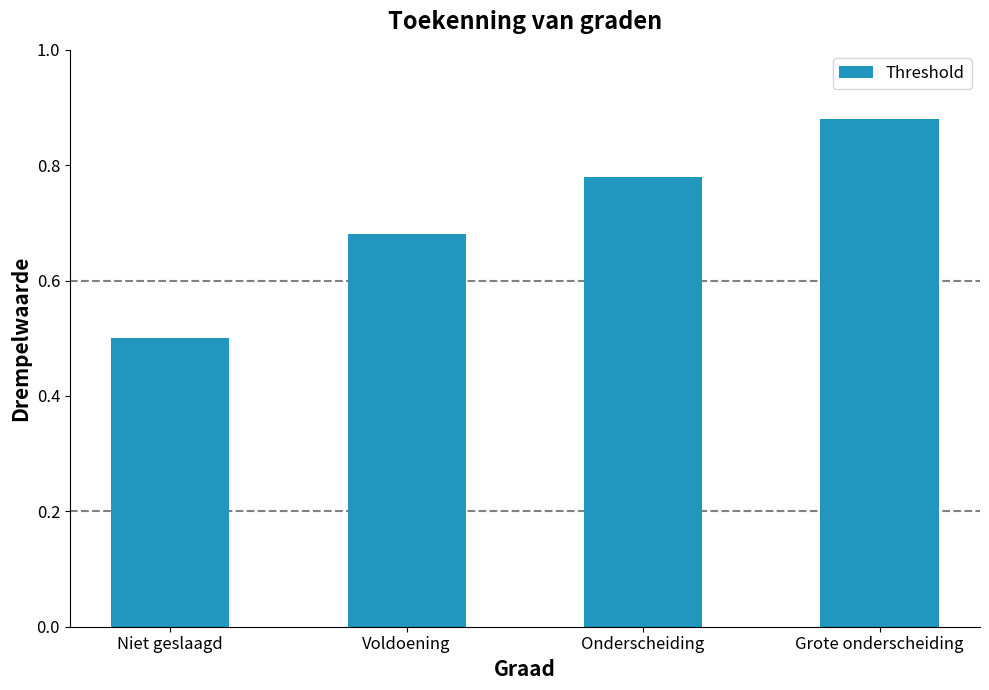

What is the label of the 3rd bar from the right?

Voldoening